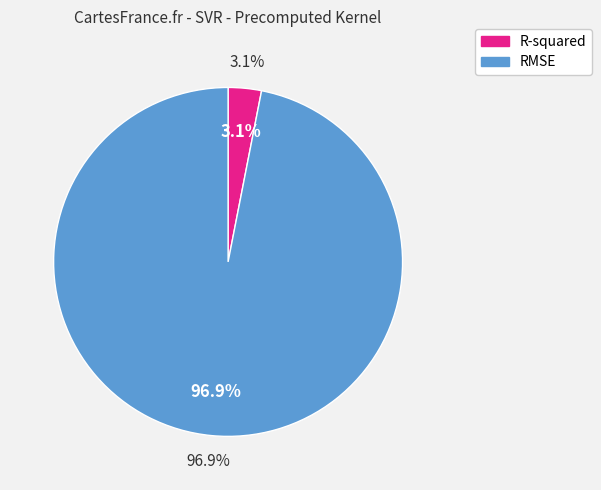

Rank the categories by value from highest to lowest.

RMSE, R-squared